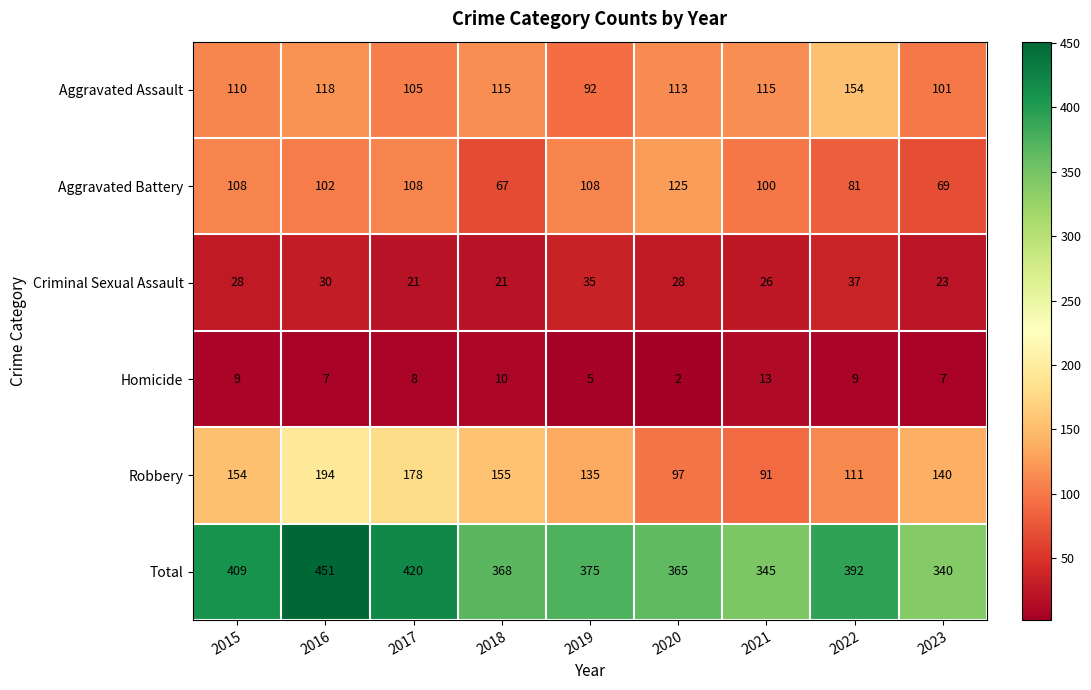

What is the sum of all Aggravated Battery values?

868